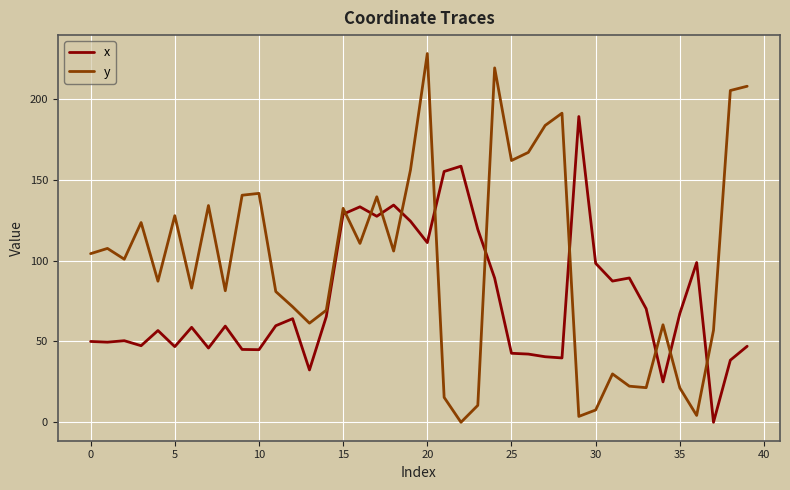

True or false: x and y cross at least once.

True